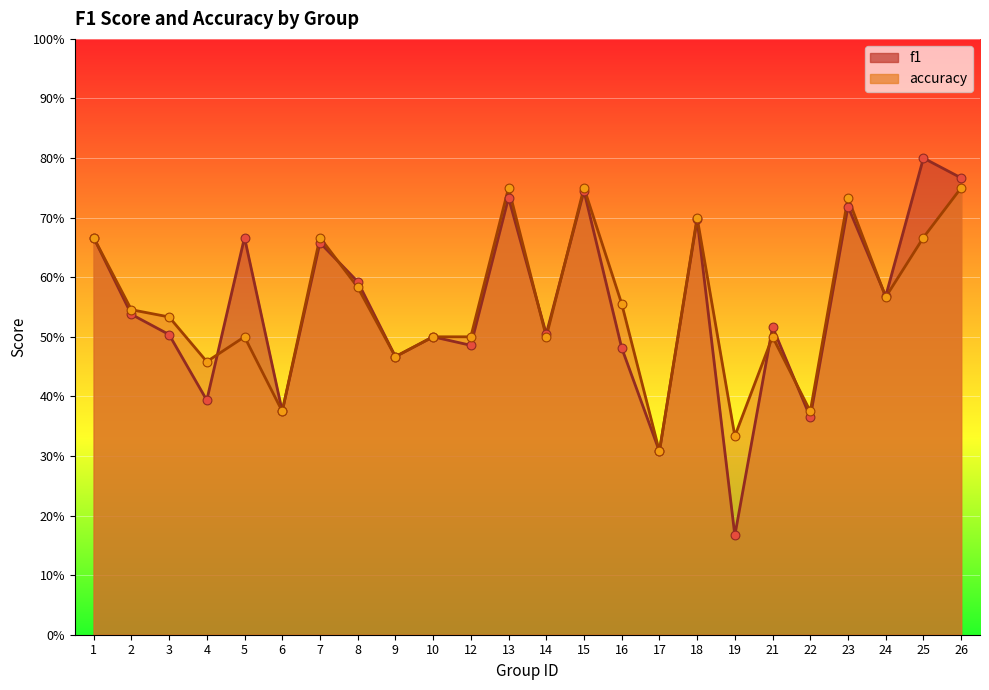

Which series contains the highest Y value?

f1